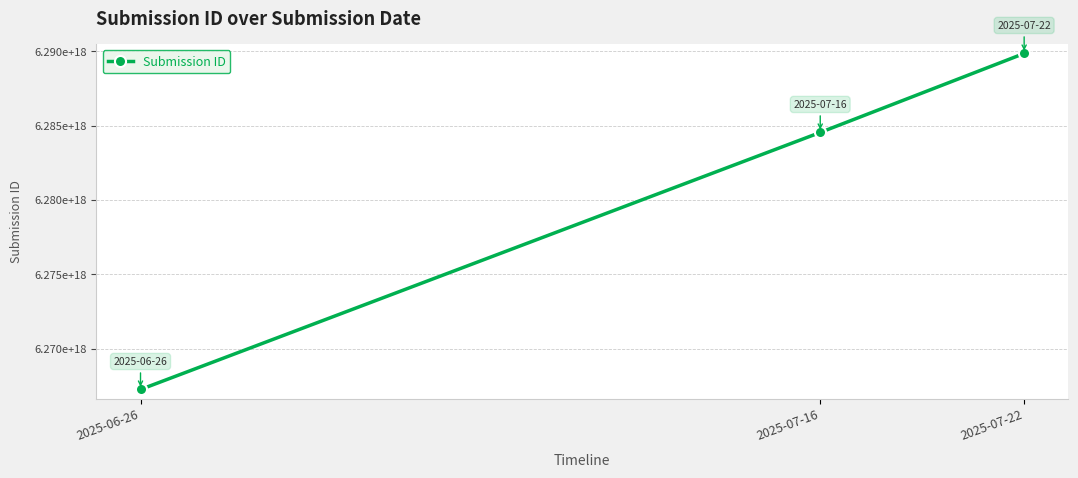

Does the chart have visible grid lines?

Yes